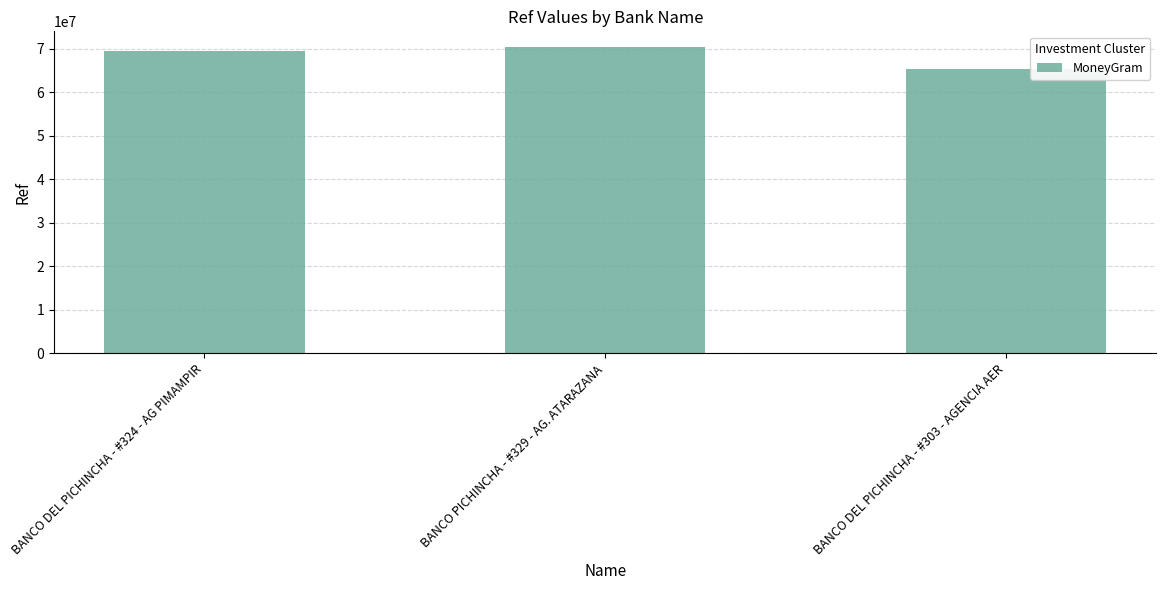

Reading left to right, what are all the values shown in this chart?

69456886	70515130	65474529